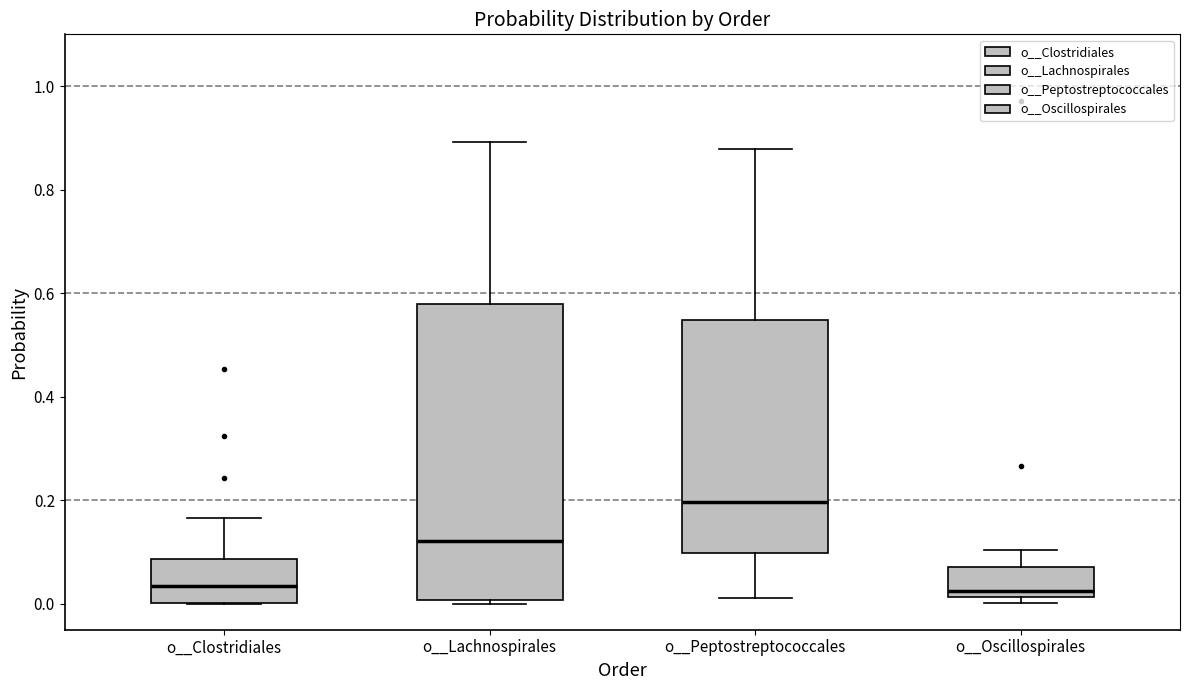

Reading left to right, transcribe this box plot: for each box, give where its median line is, the range the box spans, and where its two whiskers end, as read against the y-axis. The values are not printed on the chart, so give them approximately, as read against the axis.

o__Clostridiales: median 0.04, box 0.00 to 0.08, whiskers 0.00 to 0.16
o__Lachnospirales: median 0.12, box 0.00 to 0.58, whiskers 0.00 (just below the box's lower edge) to 0.90
o__Peptostreptococcales: median 0.20, box 0.10 to 0.54, whiskers 0.02 to 0.88
o__Oscillospirales: median 0.02 (just above the box's lower edge), box 0.02 to 0.08, whiskers 0.00 to 0.10